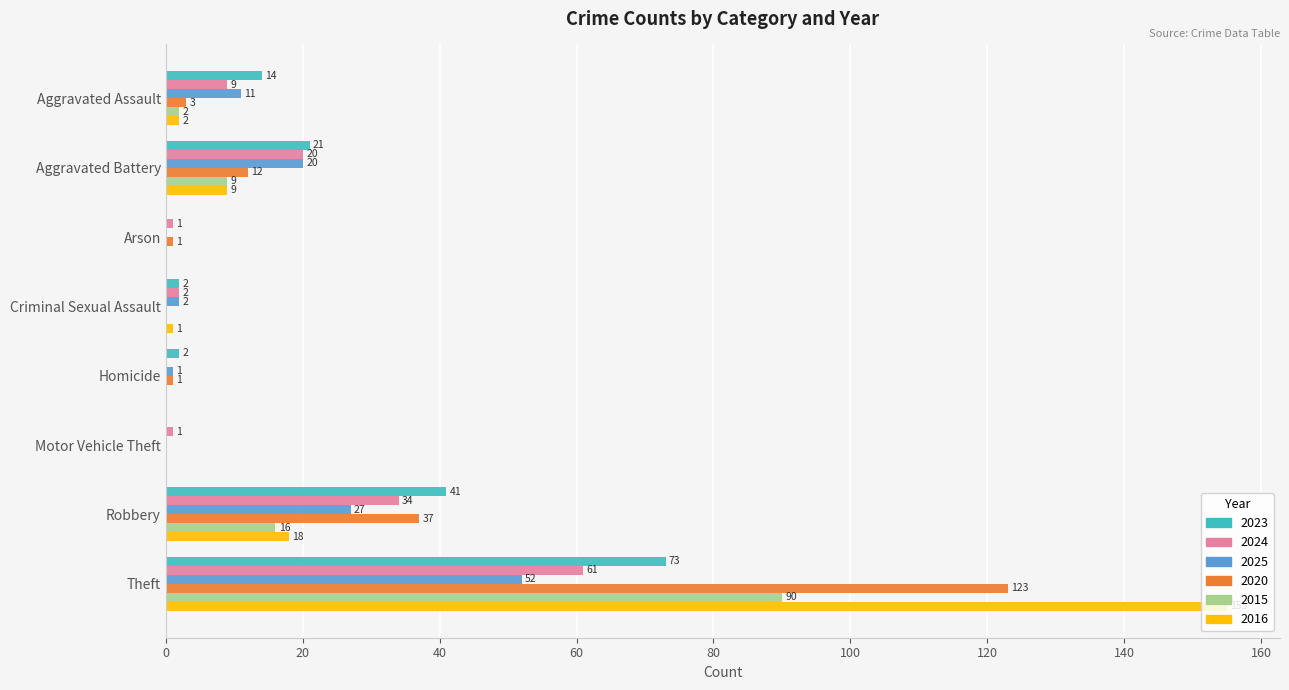

Between Aggravated Battery and Robbery, which series saw the biggest shift?

2020